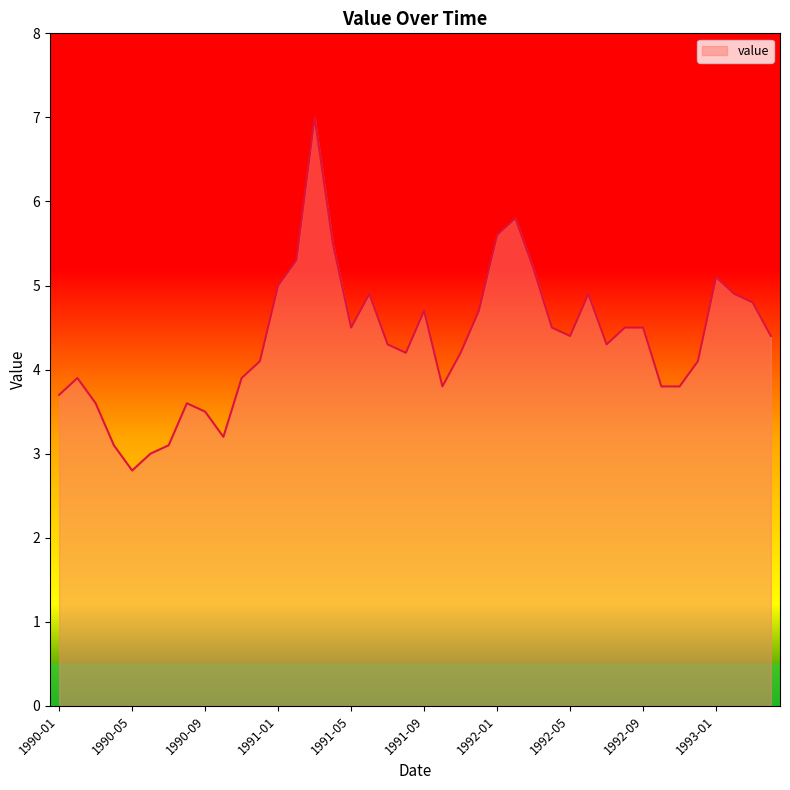

Does the chart display data point markers on the line(s)?

No